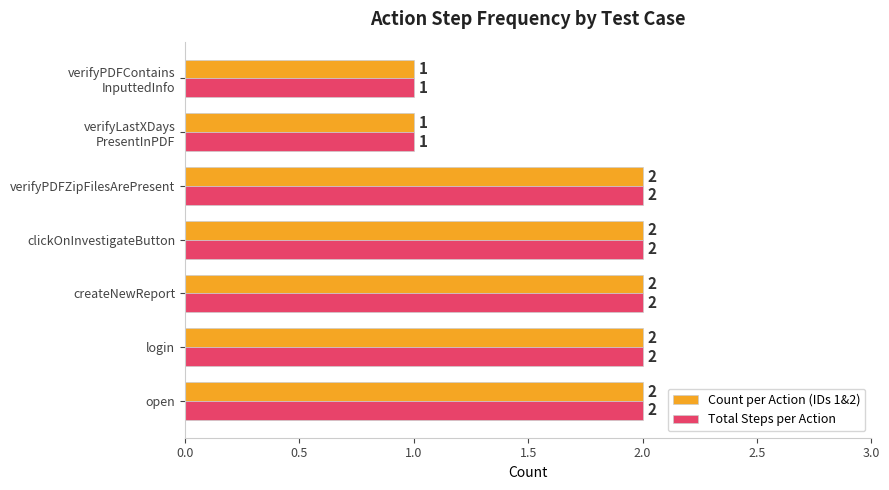

What is the sum of all Total Steps per Action values?

12